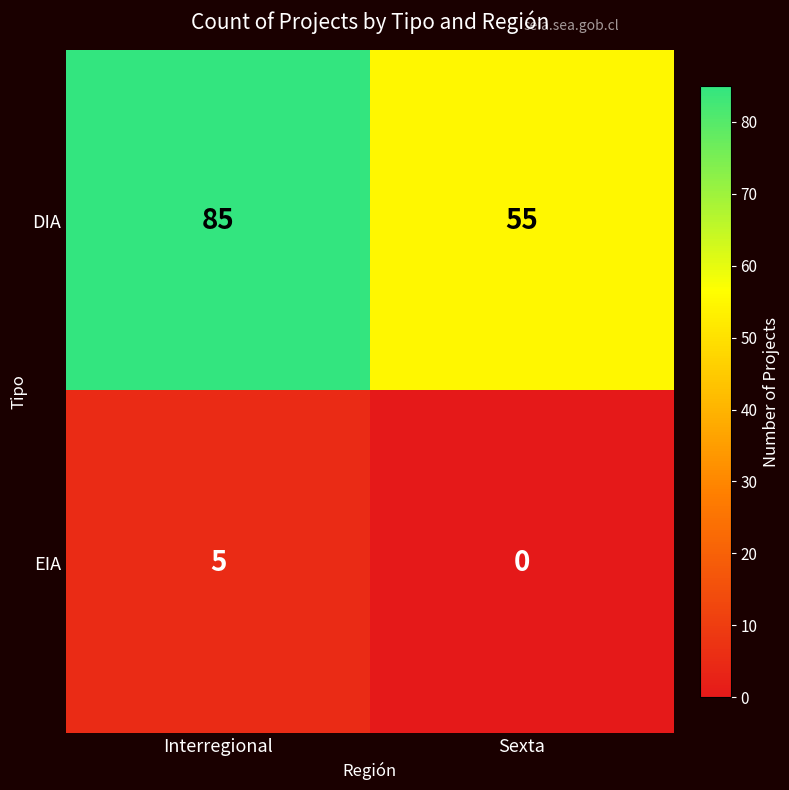

Between Interregional and Sexta, which series saw the biggest shift?

DIA